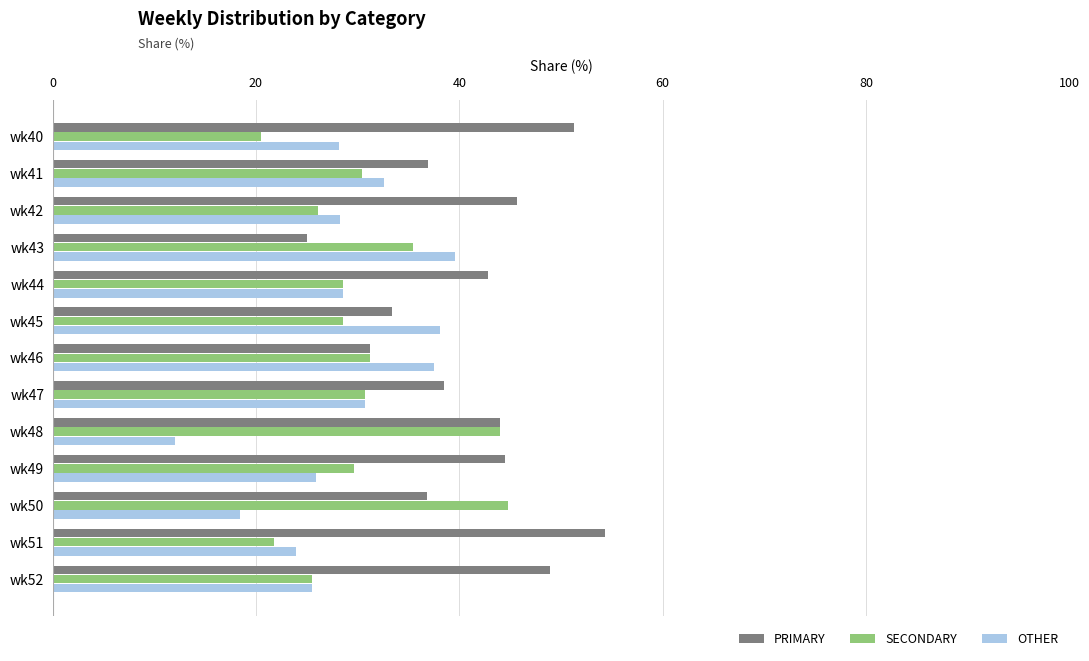

Which series has the largest range (max minus min)?

PRIMARY